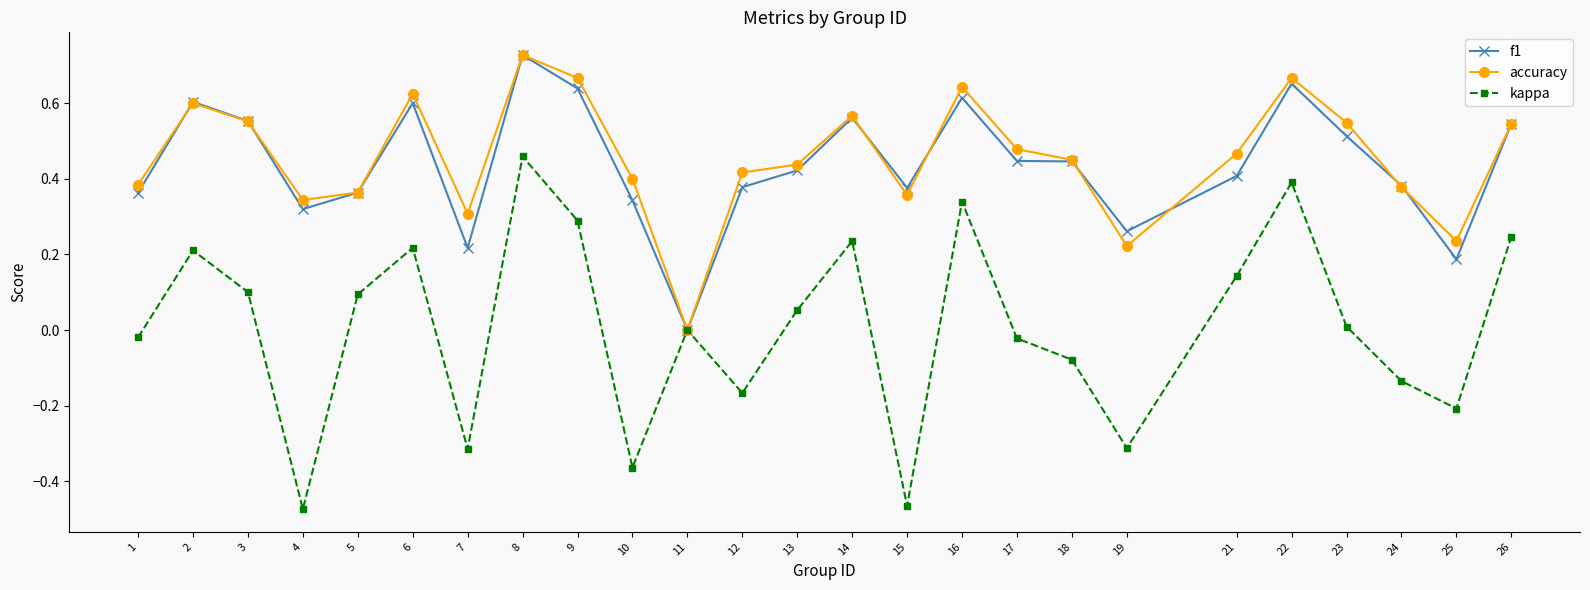

At which label does kappa first exceed 0?

2